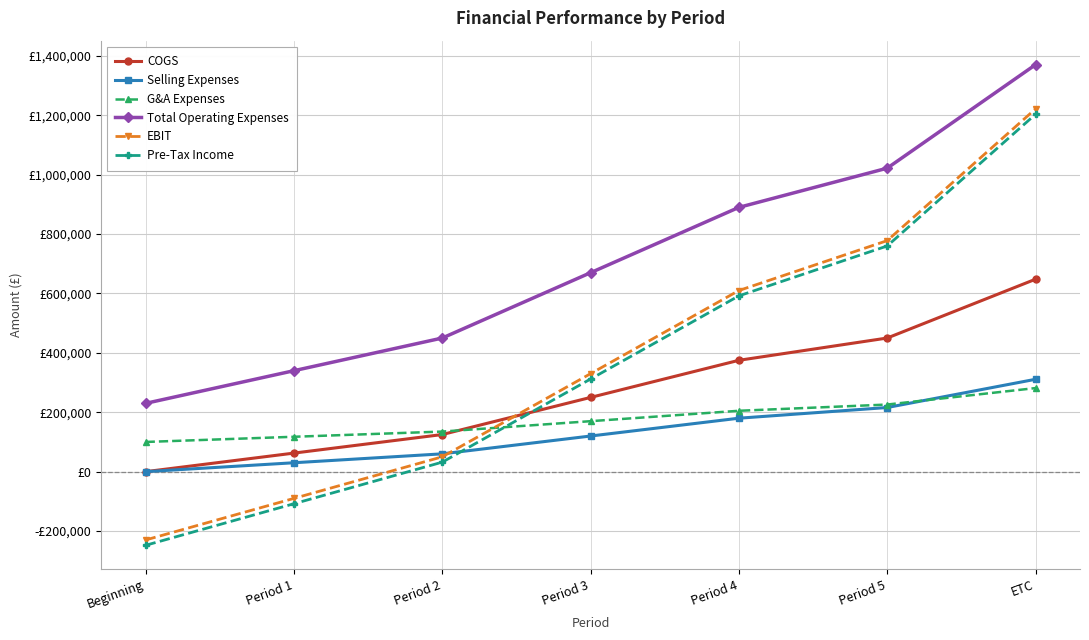

At which label is Pre-Tax Income closest to 477760?

Period 4